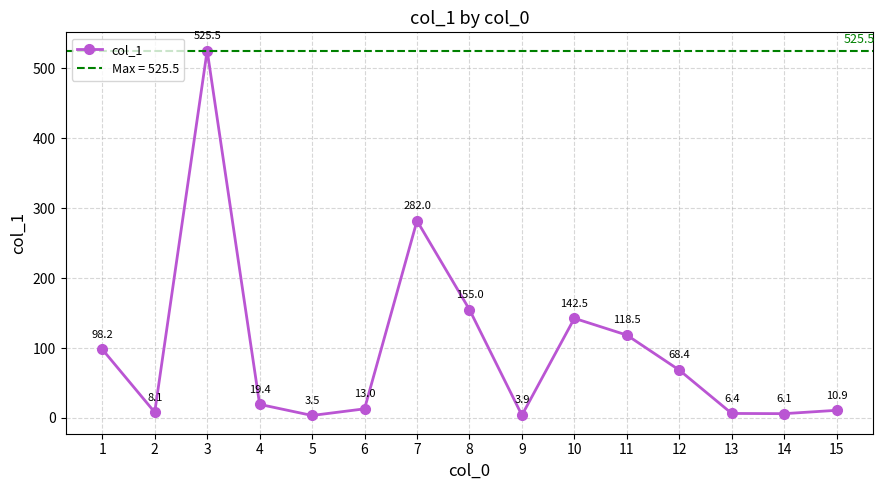

How many points are higher than both their immediate neighbors (excluding endpoints)?

3